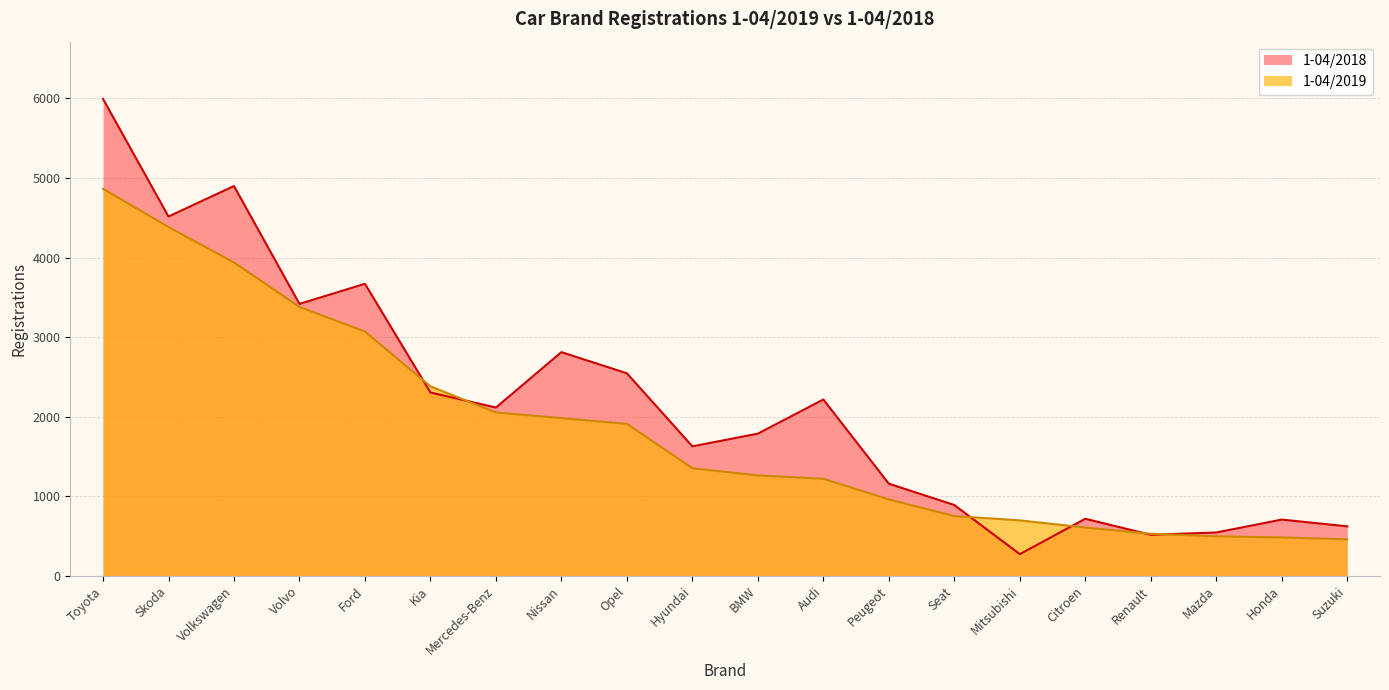

What is the highest value of the 1-04/2018 series?

5993